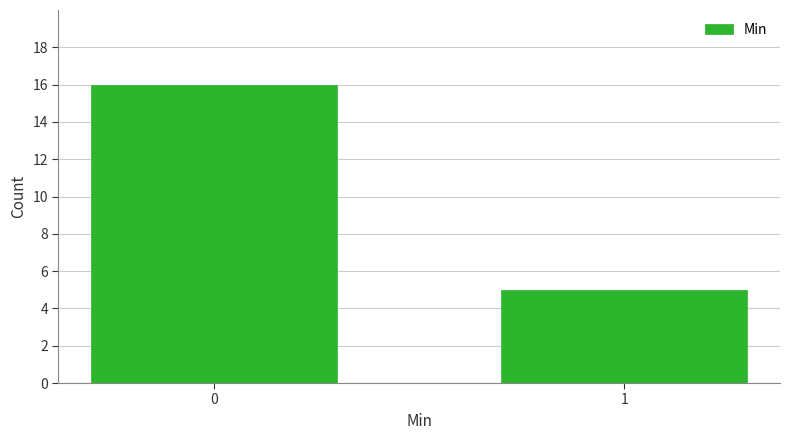

Reading left to right, transcribe all the data shown in this chart.

16	5